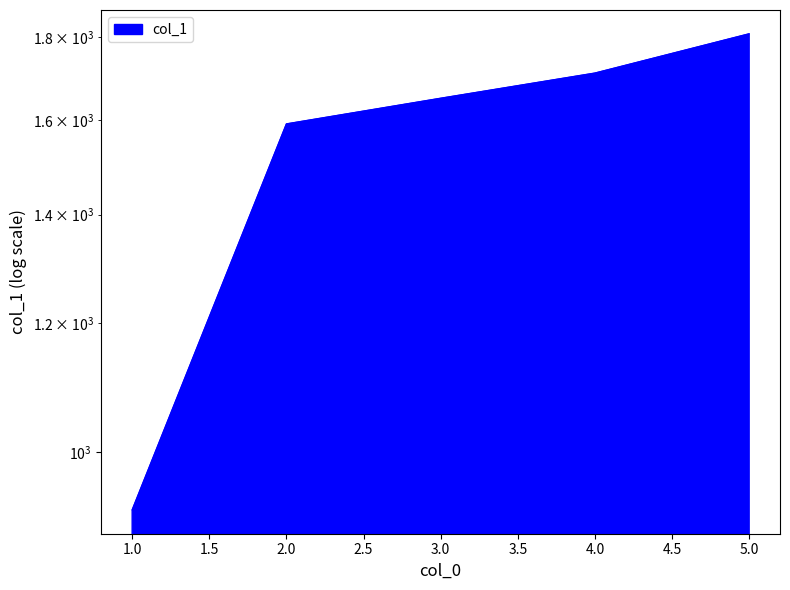

Which category has the lowest value across all series?

1